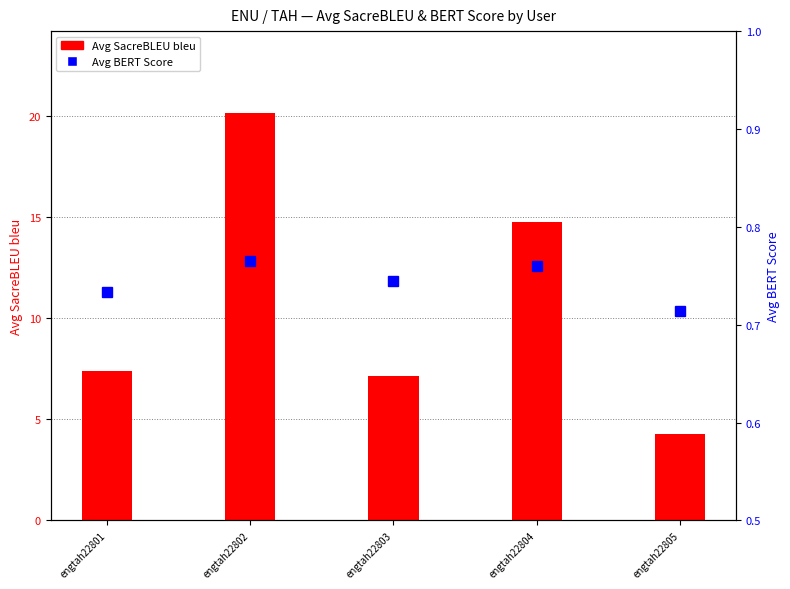

What is the sum of all Avg SacreBLEU bleu values?

53.7